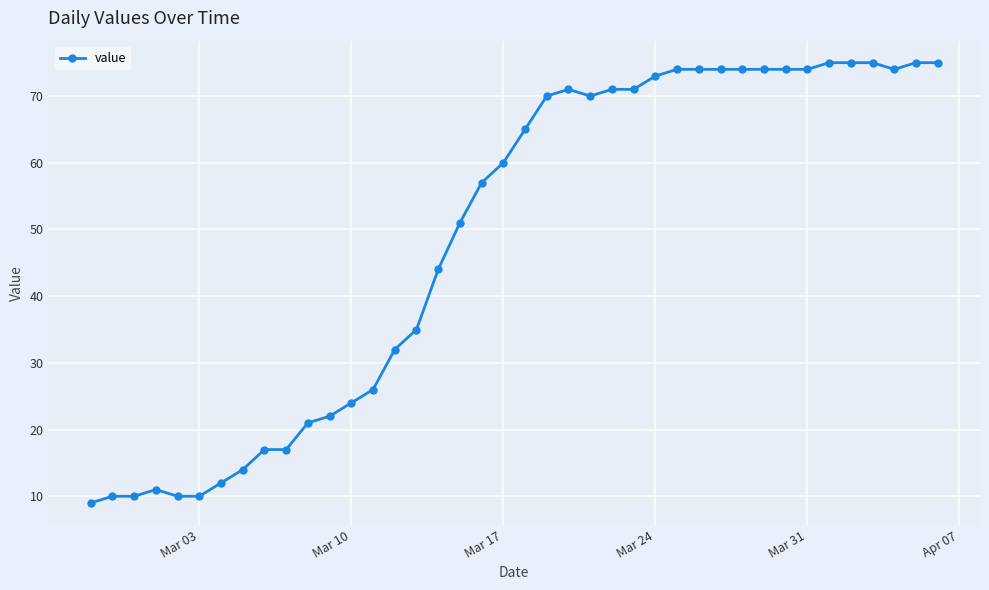

What is the maximum value shown in the chart?

75